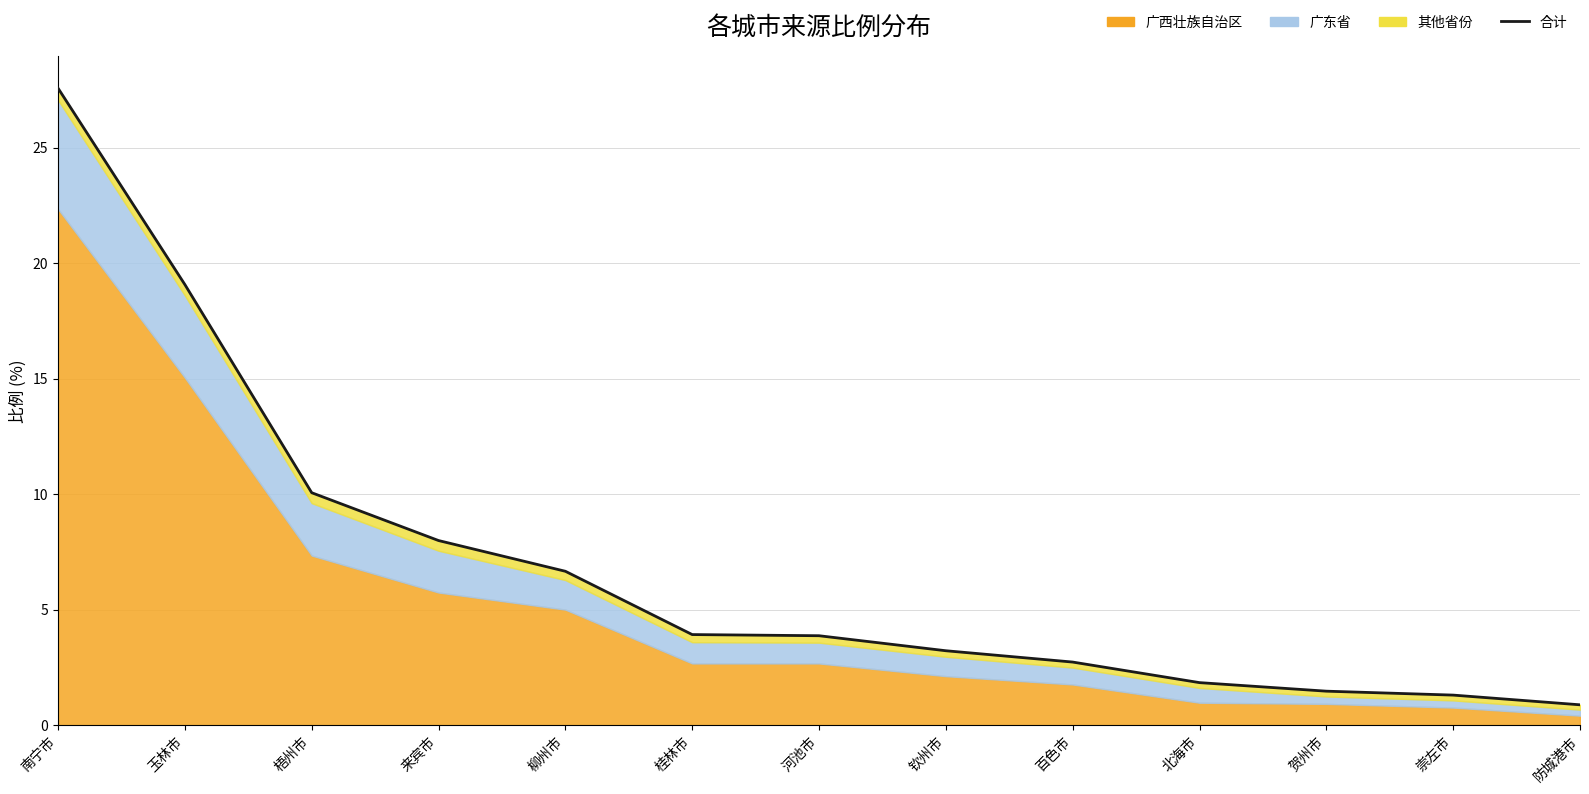

Reading right to left, extract all data points from this chart.

防城港市=0.9	崇左市=1.3	贺州市=1.5	北海市=1.8	百色市=2.7	钦州市=3.2	河池市=3.9	桂林市=3.9	柳州市=6.7	来宾市=8.0	梧州市=10.1	玉林市=19.1	南宁市=27.6